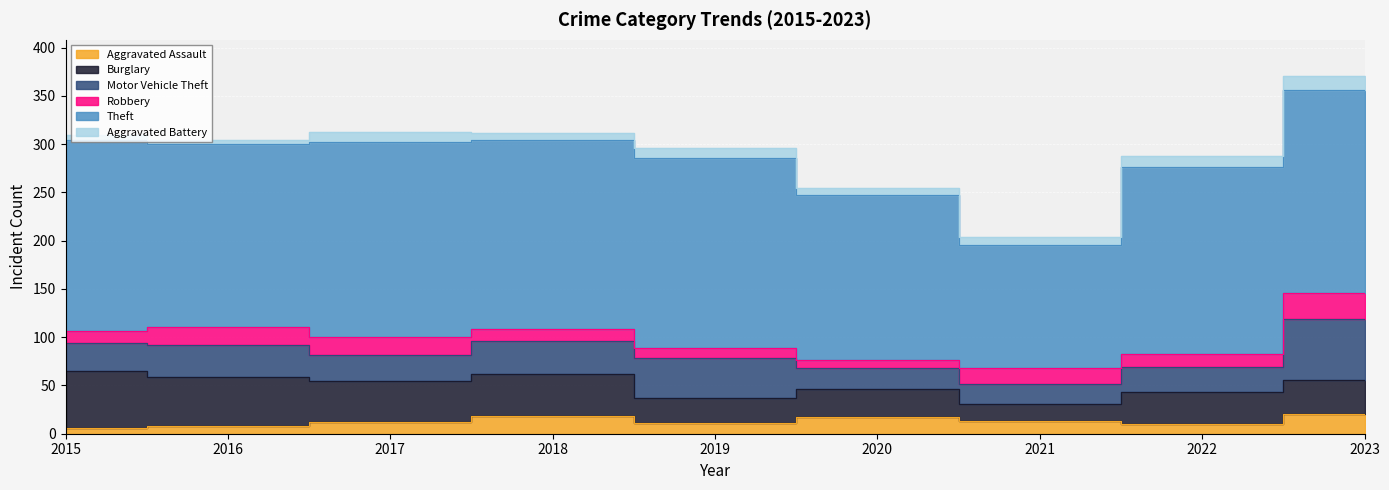

At which category is the sum across all series the highest?

2023